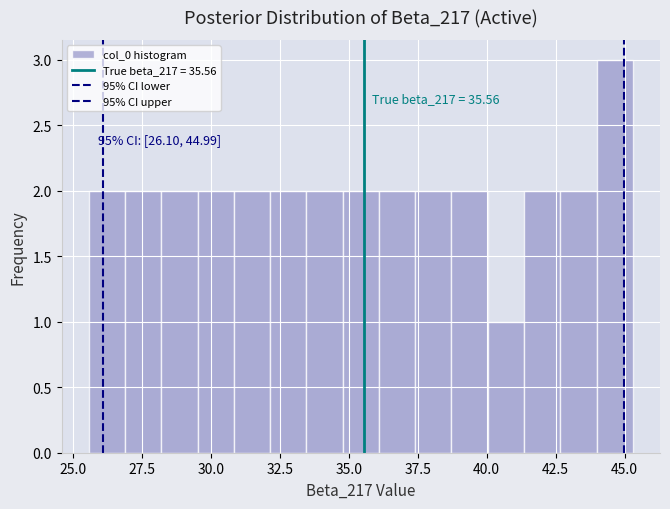

Around what value on the x-axis is the tallest bar? Give the approximate position of its centre, as read against the axis.

44.5